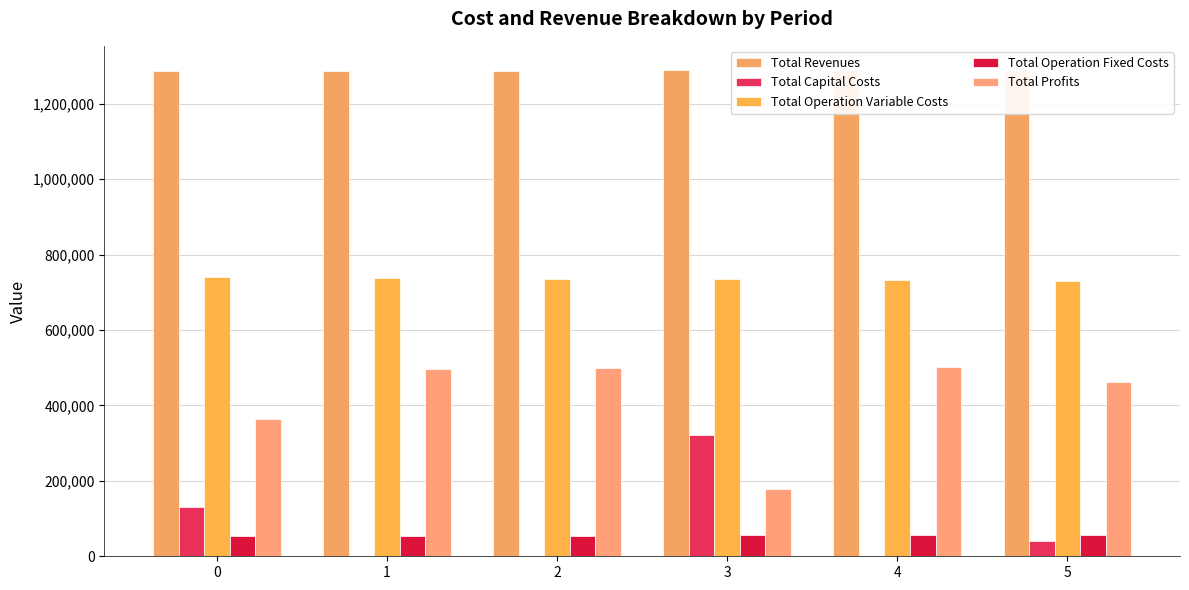

Reading right to left, transcribe all the data shown in this chart.

Total Revenues: 5=1288798.5	4=1288798.5	3=1288798.5	2=1286275.3	1=1286275.3	0=1286275.3
Total Capital Costs: 5=40000.0	4=0.0	3=320480.0	2=0.0	1=0.0	0=129408.0
Total Operation Variable Costs: 5=730141.6	4=732471.2	3=734797.6	2=735131.9	1=737445.9	0=739756.8
Total Operation Fixed Costs: 5=55467.6	4=55467.6	3=55467.6	2=53274.2	1=53274.2	0=53274.2
Total Profits: 5=463189.3	4=500859.7	3=178053.3	2=497869.1	1=495555.2	0=363836.3